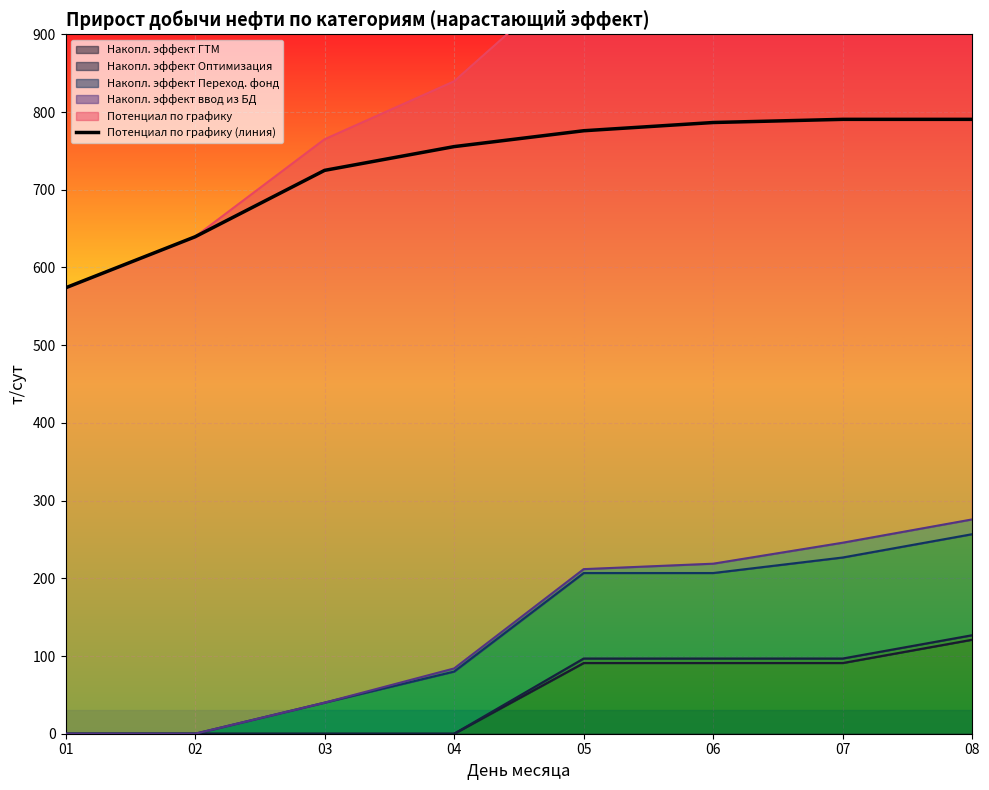

How many lines are shown in the chart?

1